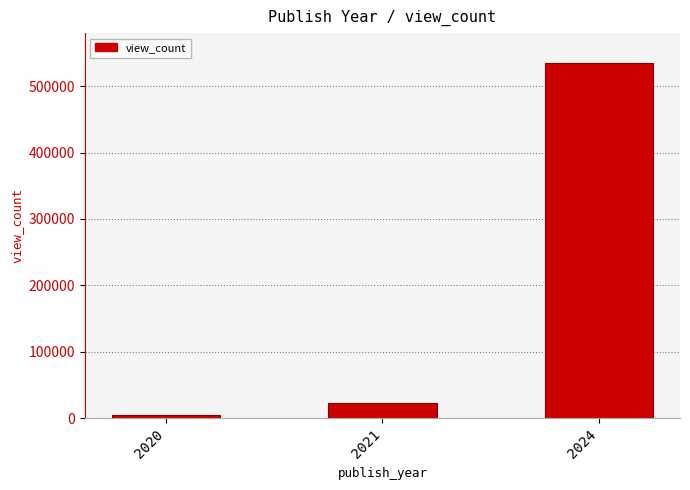

What is the value of the 3rd bar from the left?

535335